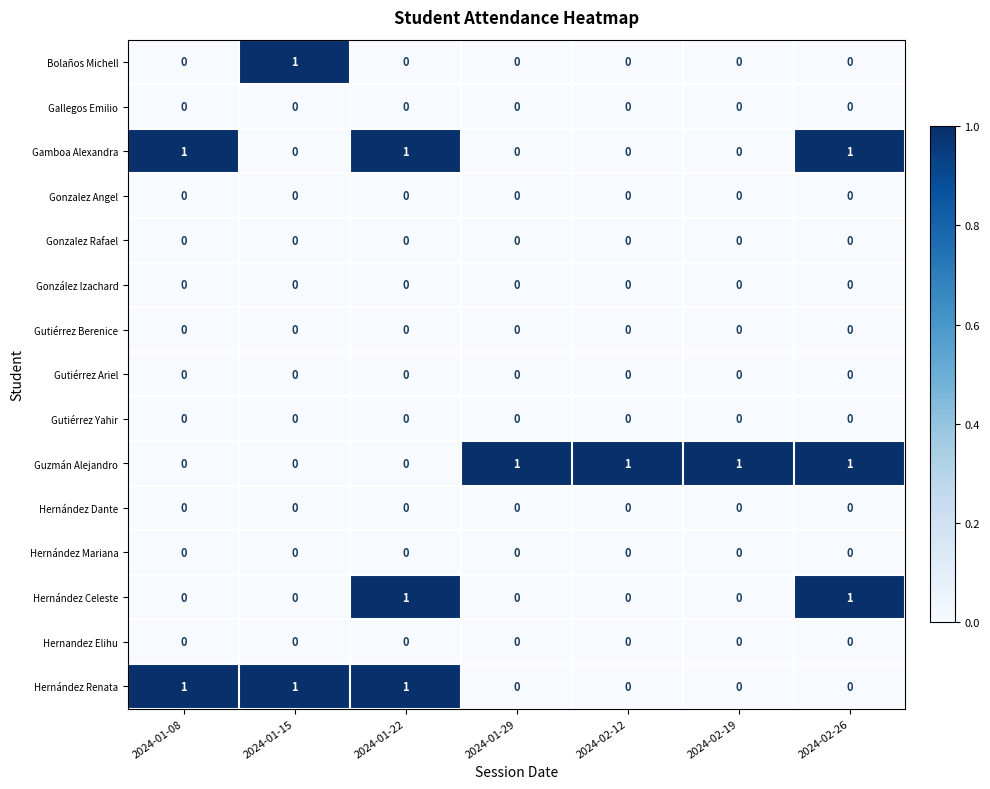

What is the difference between the highest and lowest values at 2024-02-19?

1